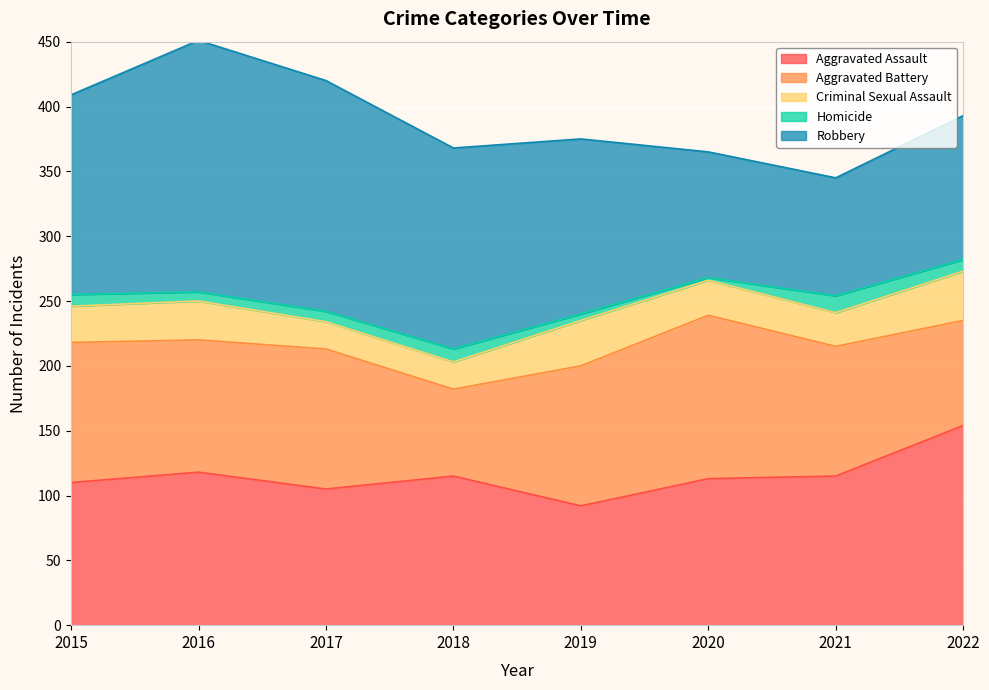

What is the average value of the Homicide series?

8